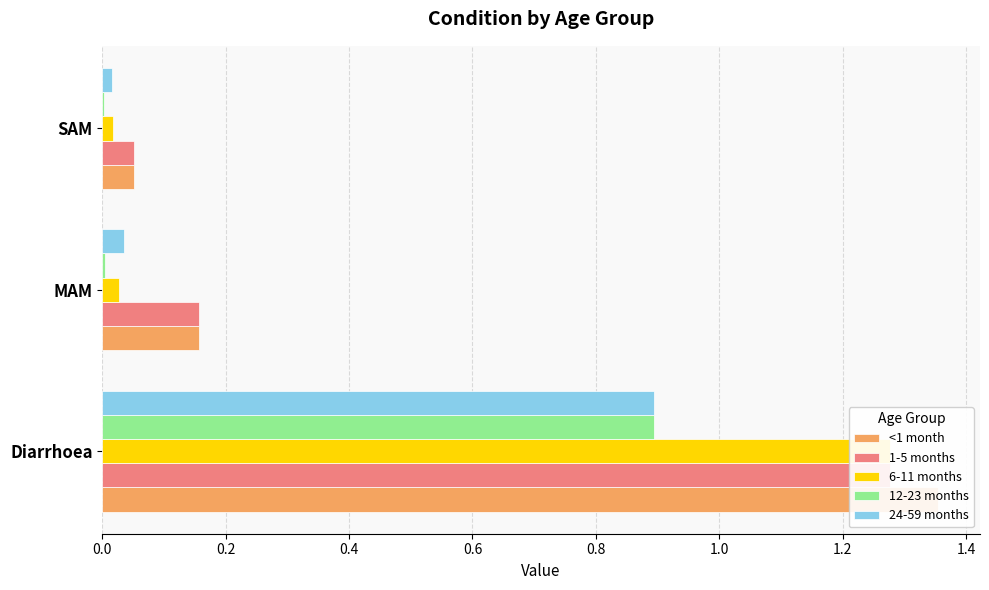

What is the approximate value of <1 month at Diarrhoea?

1.4